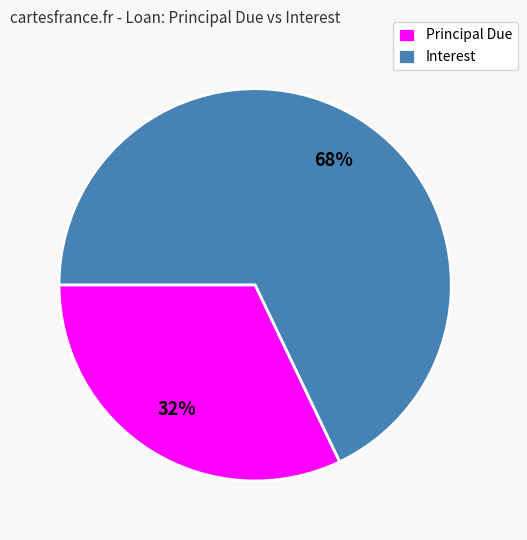

Rank the categories by value from highest to lowest.

Interest, Principal Due